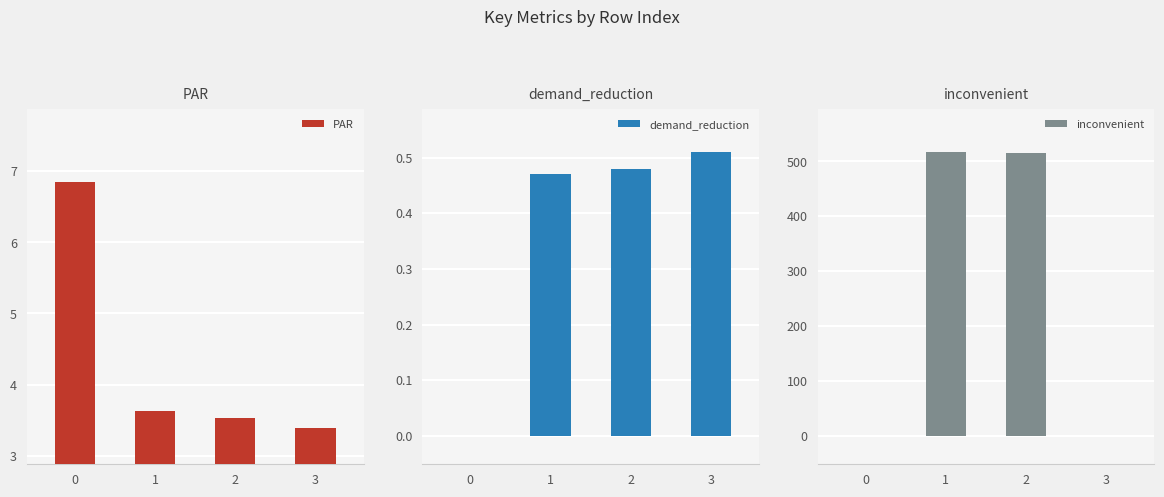

Reading left to right, list all the values displayed in this chart.

PAR: 6.8	3.6	3.5	3.4
demand_reduction: 0.0	0.5	0.5	0.5
inconvenient: 0.0	517.0	515.1	0.0